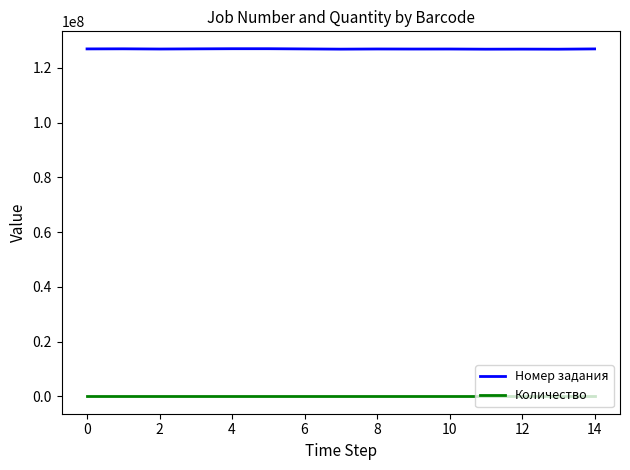

In Номер задания, how many points are higher than both neighbors (excluding endpoints)?

5